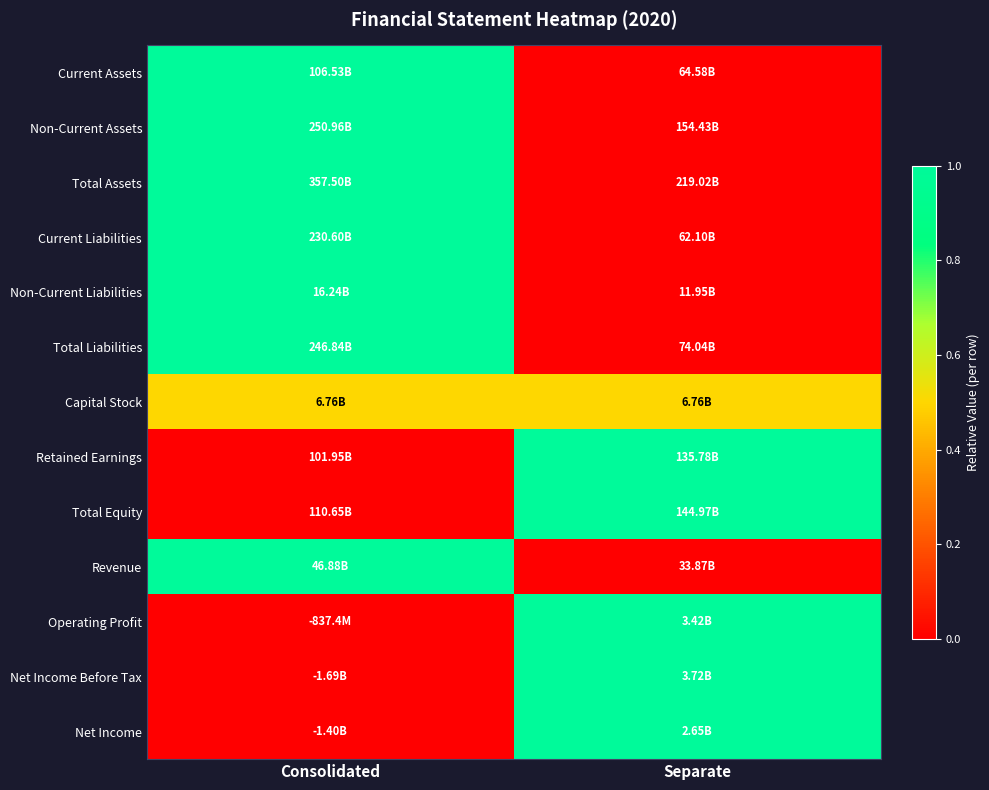

Between Consolidated and Separate, which is larger?

Consolidated